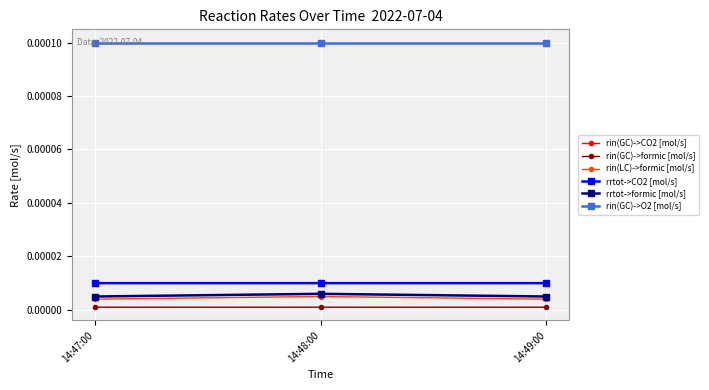

Does the chart have visible grid lines?

Yes